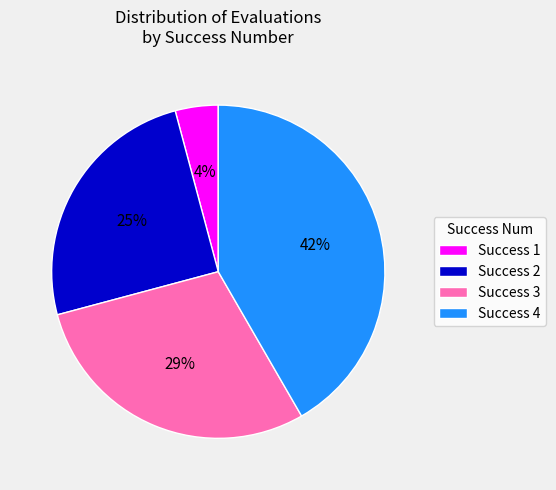

Which category has the biggest portion of the pie?

Success 4